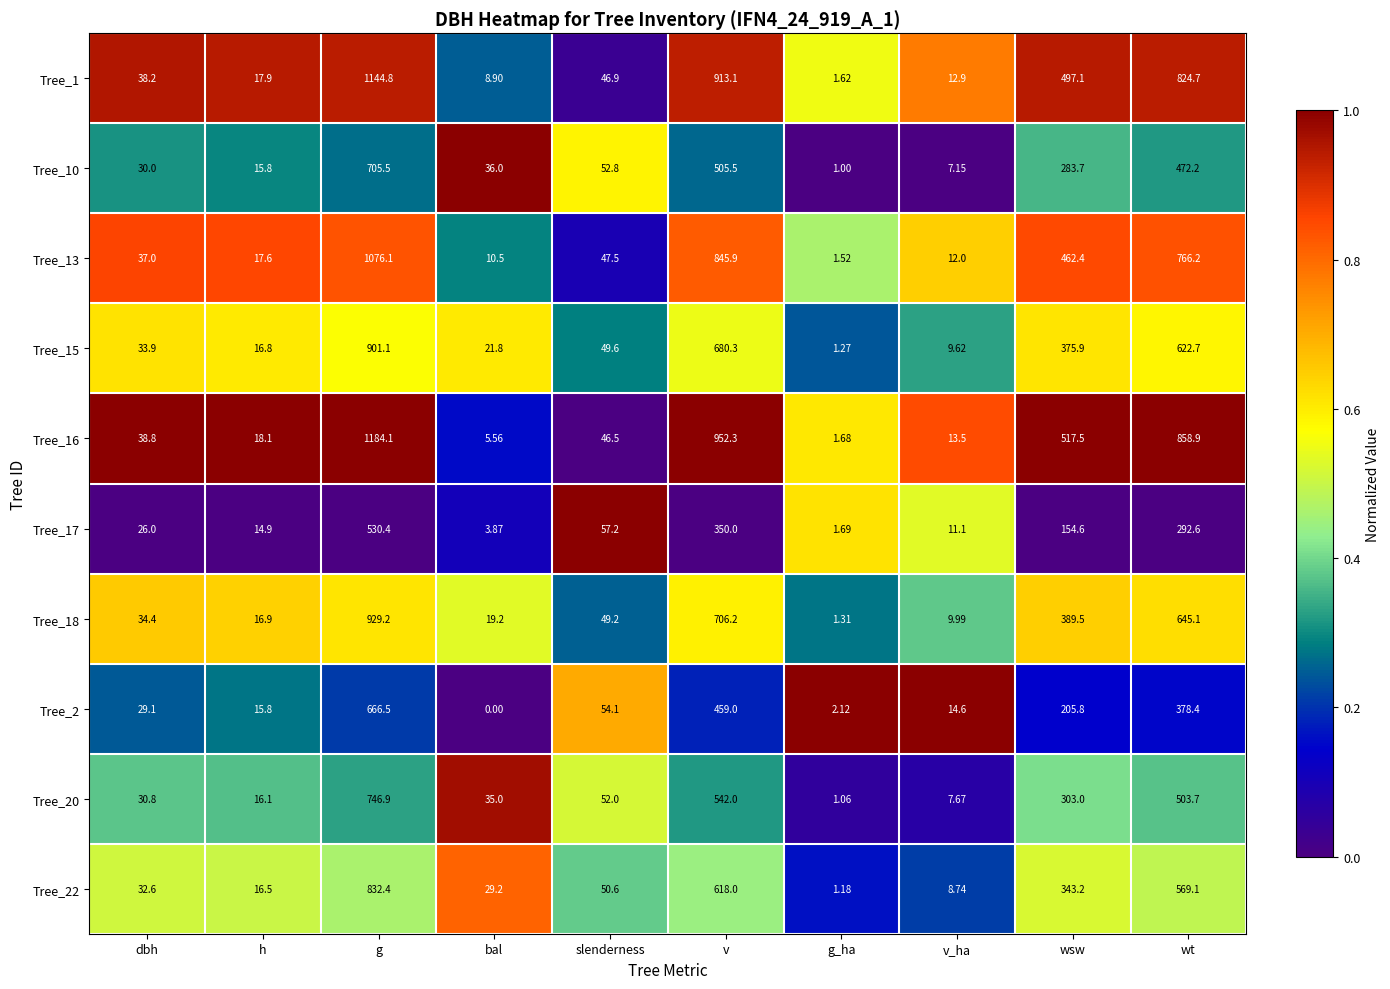

Which category has the highest value across all series?

g